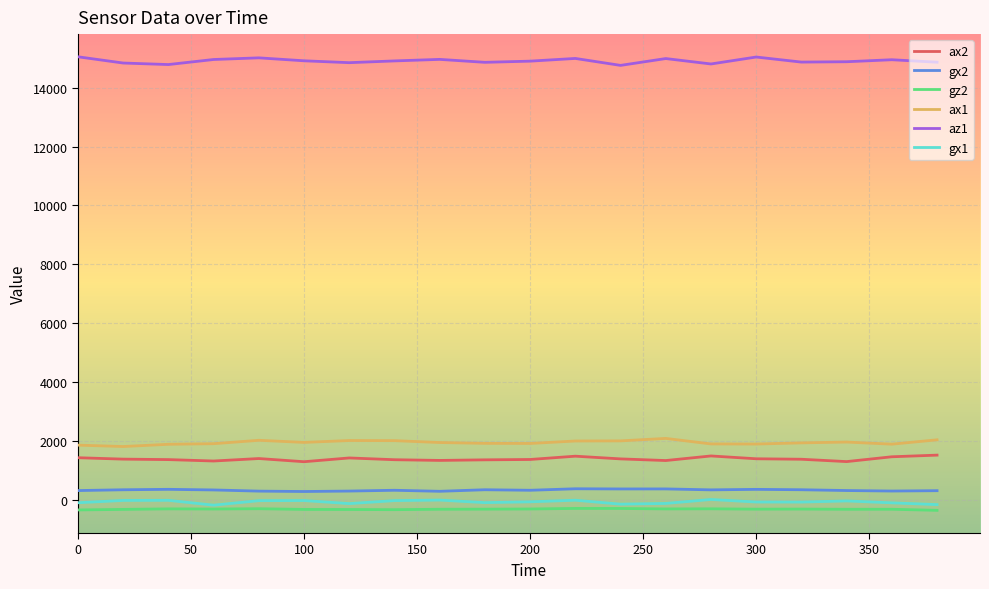

What are all the series names shown in the legend?

ax2, gx2, gz2, ax1, az1, gx1